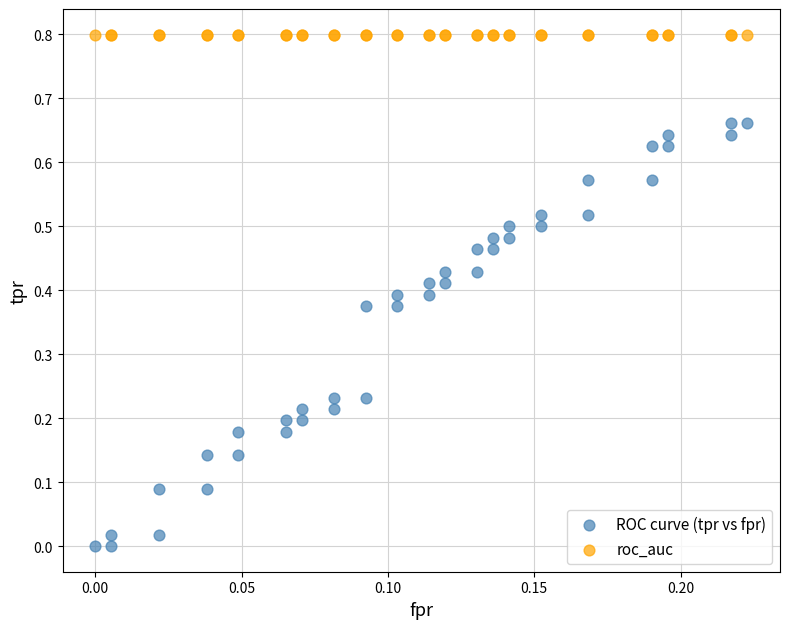

What are all the series names shown in the legend?

ROC curve (tpr vs fpr), roc_auc